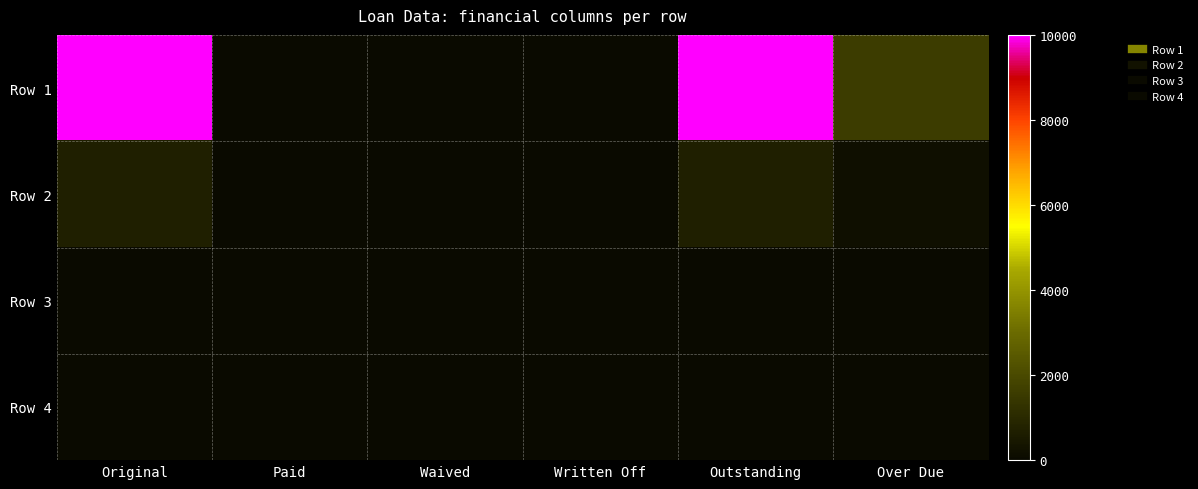

Which series has the largest total across all categories?

Row 1